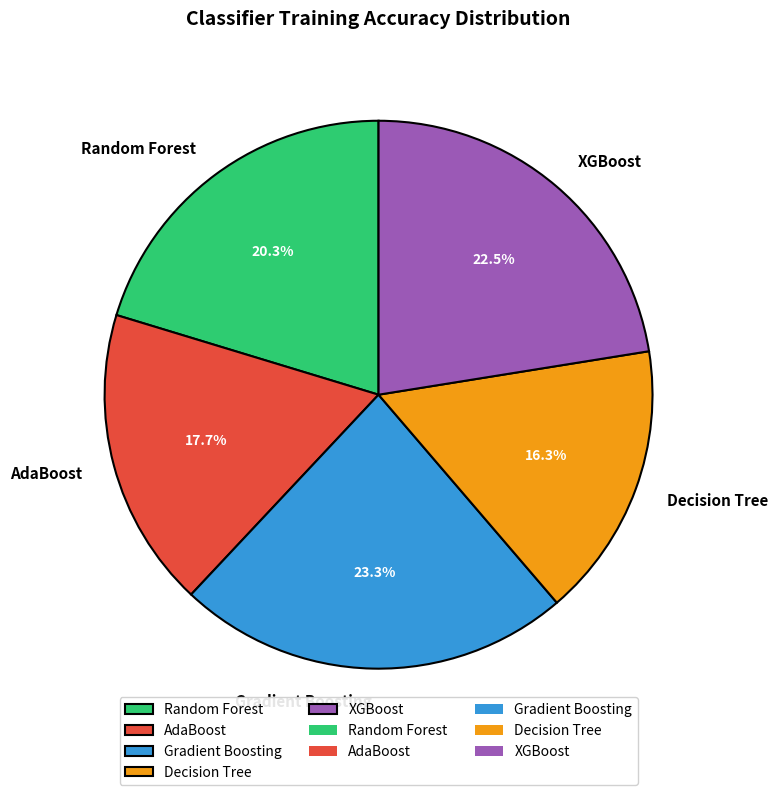

Is there any slice that represents more than half of the pie?

No